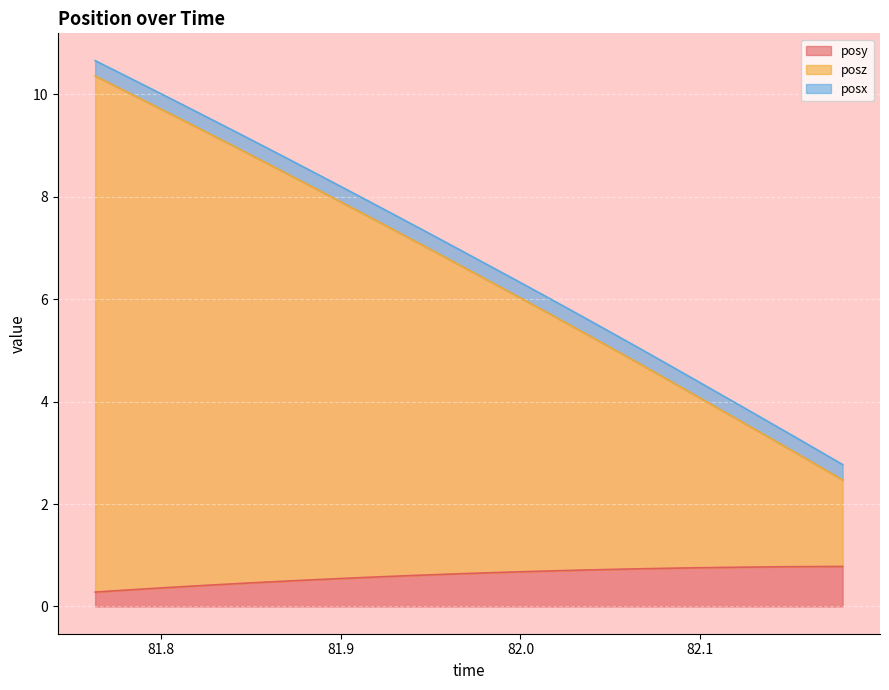

What is the minimum value for posy?

0.3